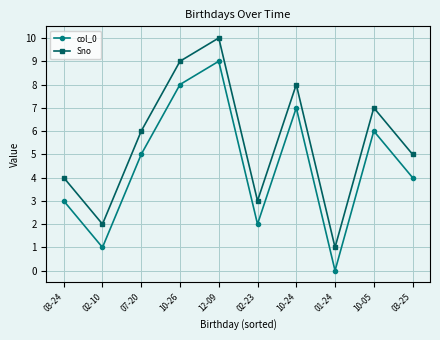

True or false: col_0 has more than 2 points higher than both neighbors.

True